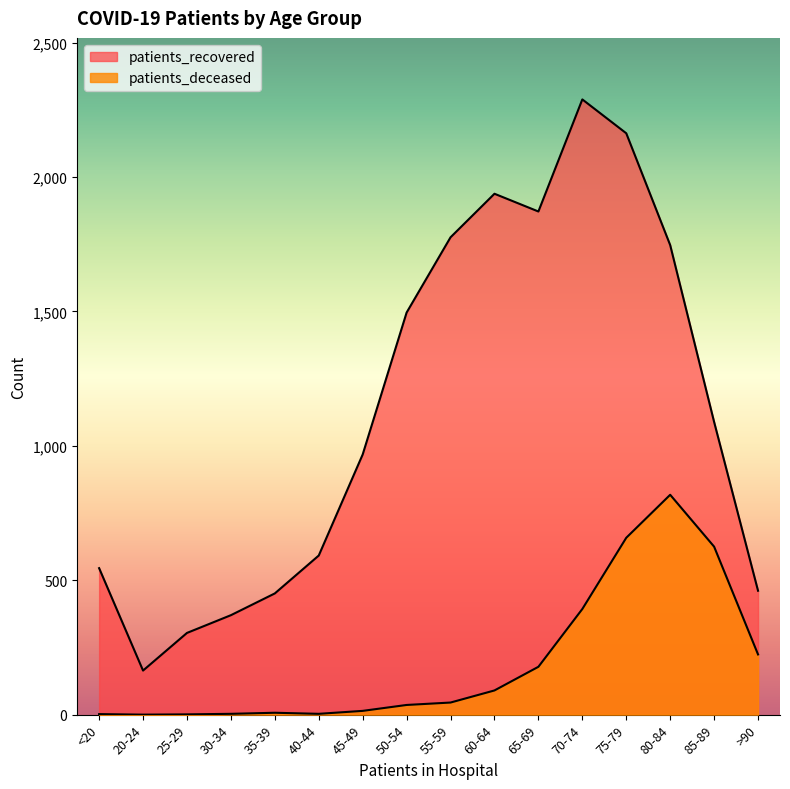

True or false: patients_recovered and patients_deceased intersect in this chart.

False